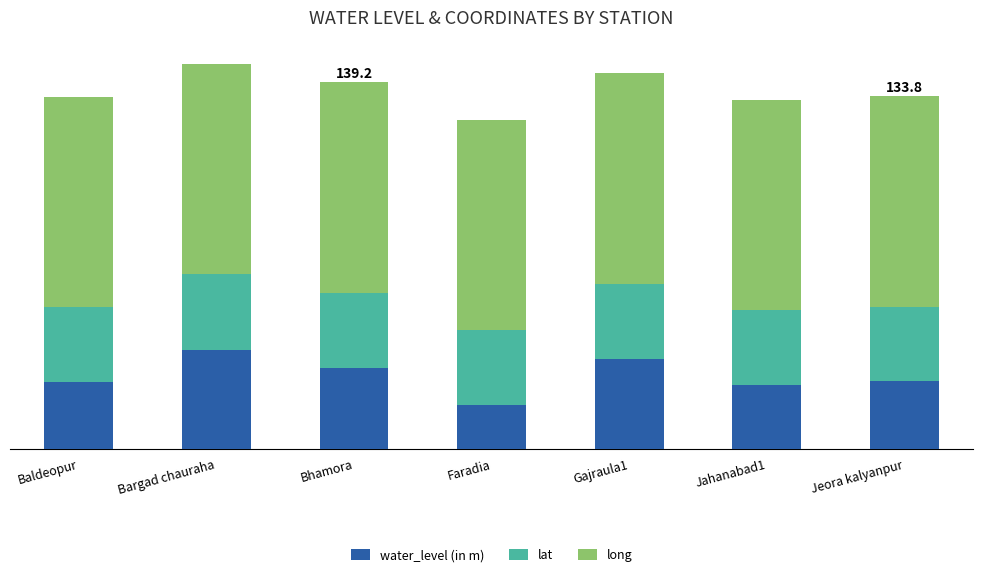

What are all the series names shown in the legend?

water_level (in m), lat, long